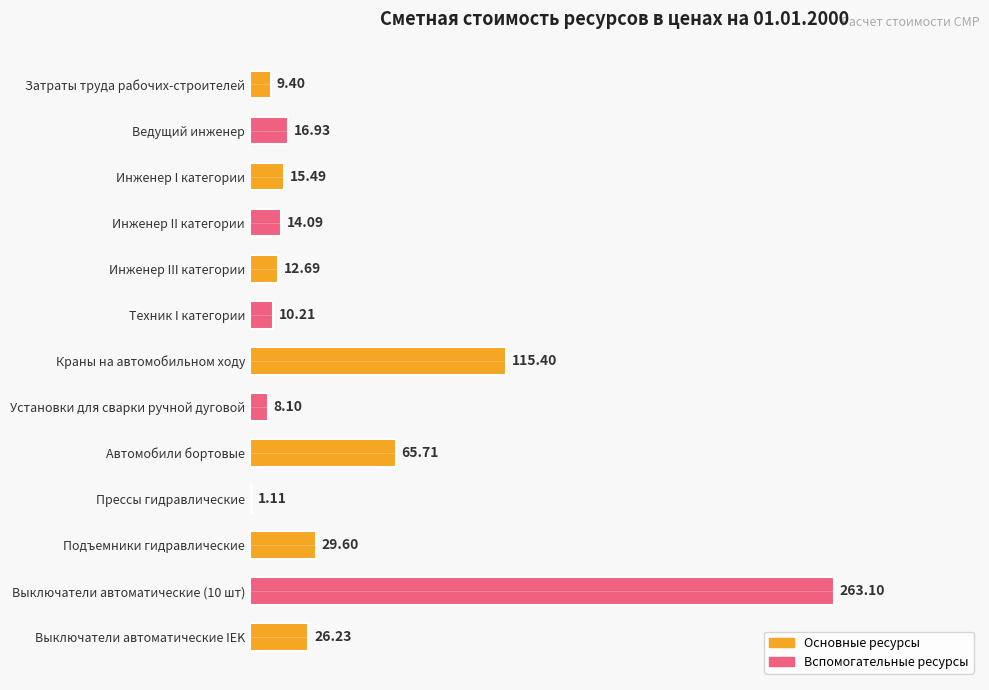

At which label is the value closest to 132?

Краны на автомобильном ходу